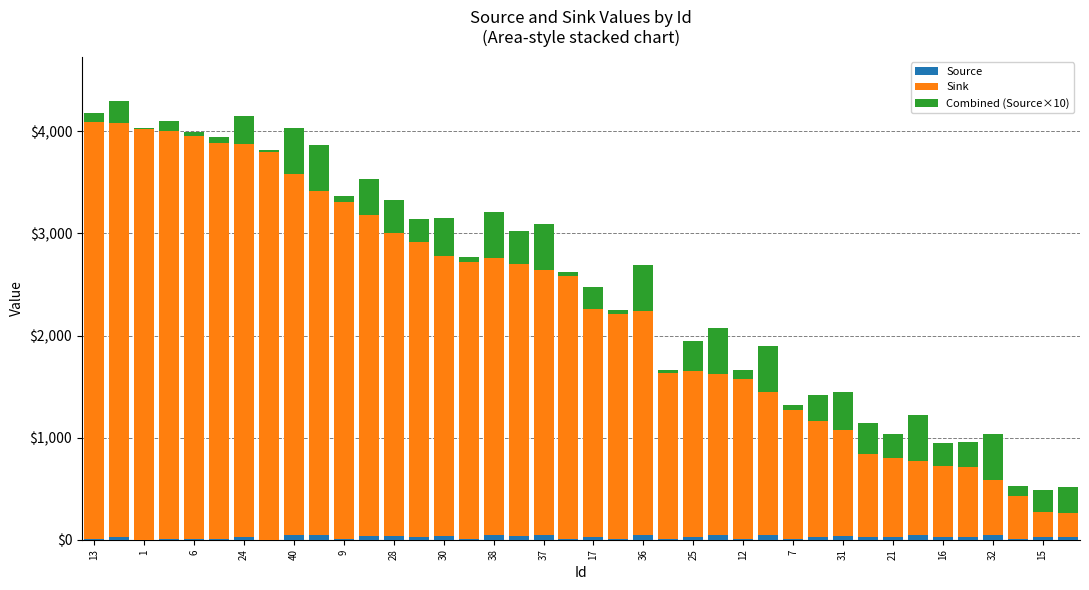

Count the number of categories in the chart.

40